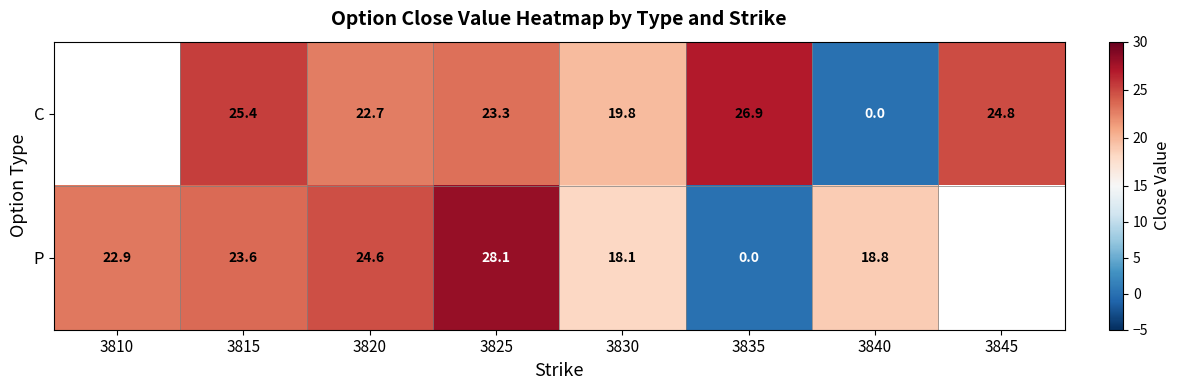

Which series changed the most between 3815 and 3840?

C